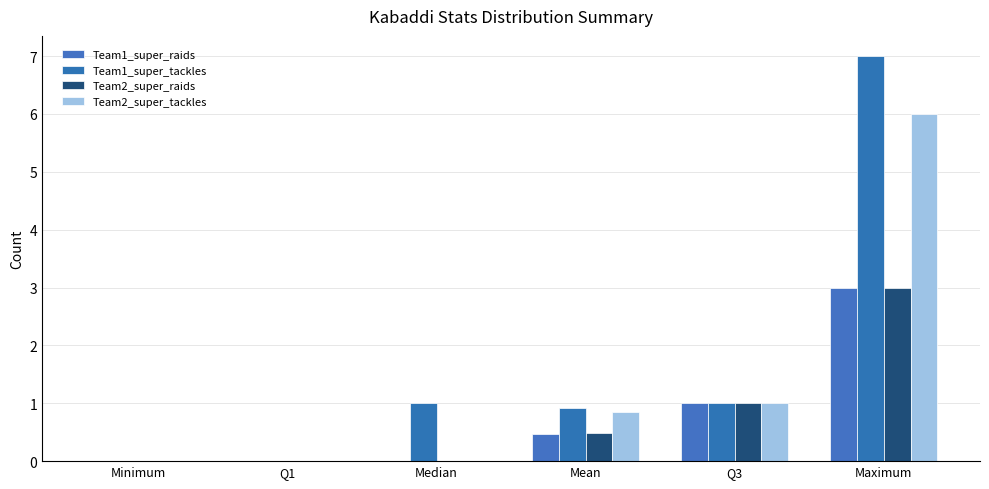

Where is Team1_super_tackles nearest to the value 3?

Median